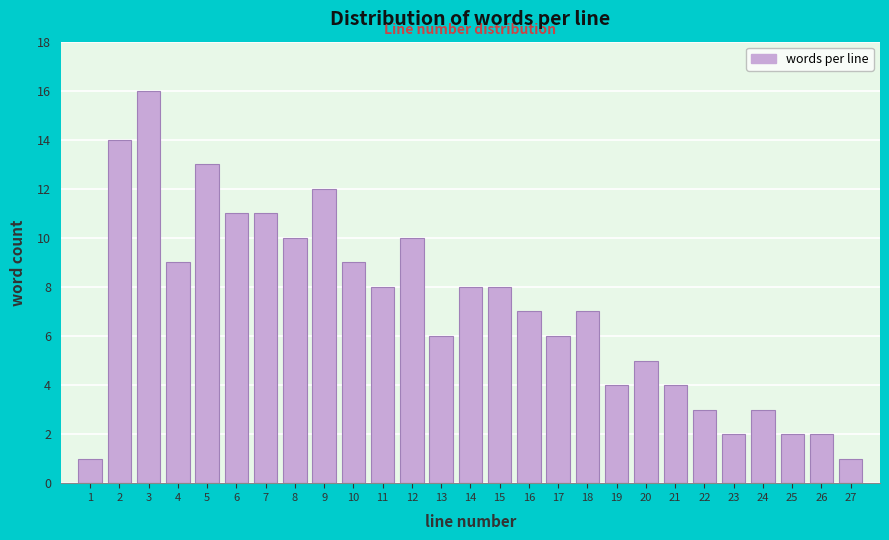

Reading left to right, list all the values displayed in this chart.

1=1	2=14	3=16	4=9	5=13	6=11	7=11	8=10	9=12	10=9	11=8	12=10	13=6	14=8	15=8	16=7	17=6	18=7	19=4	20=5	21=4	22=3	23=2	24=3	25=2	26=2	27=1